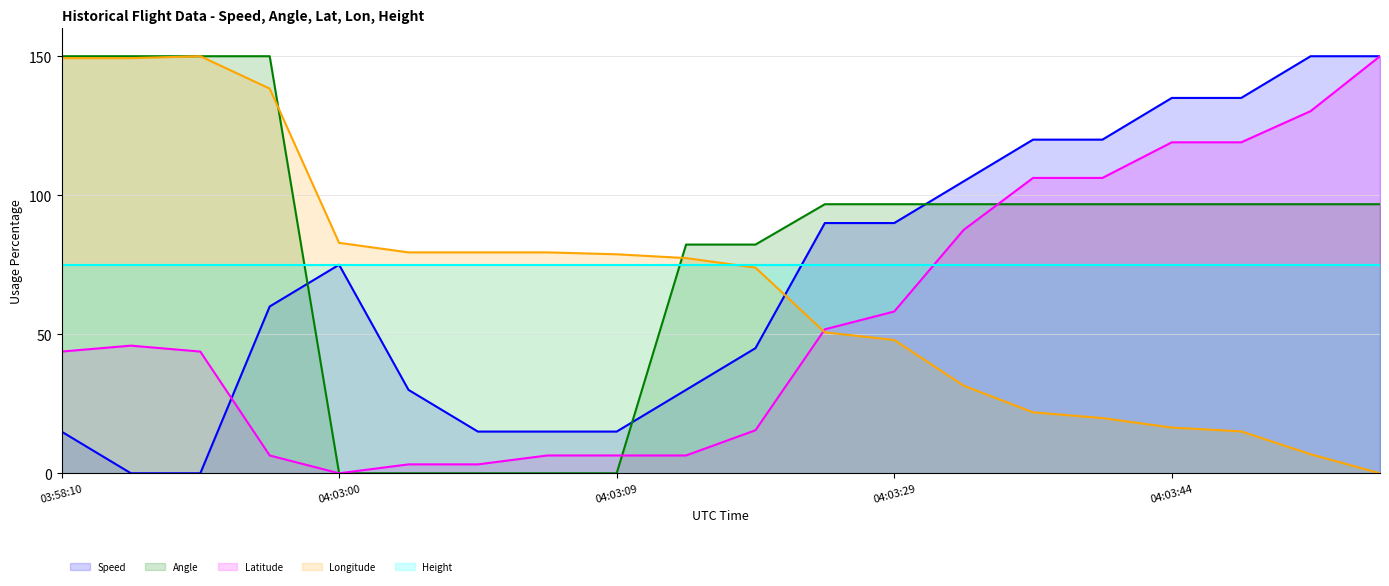

What is the difference between the maximum and second lowest values in the Angle series?

150.0